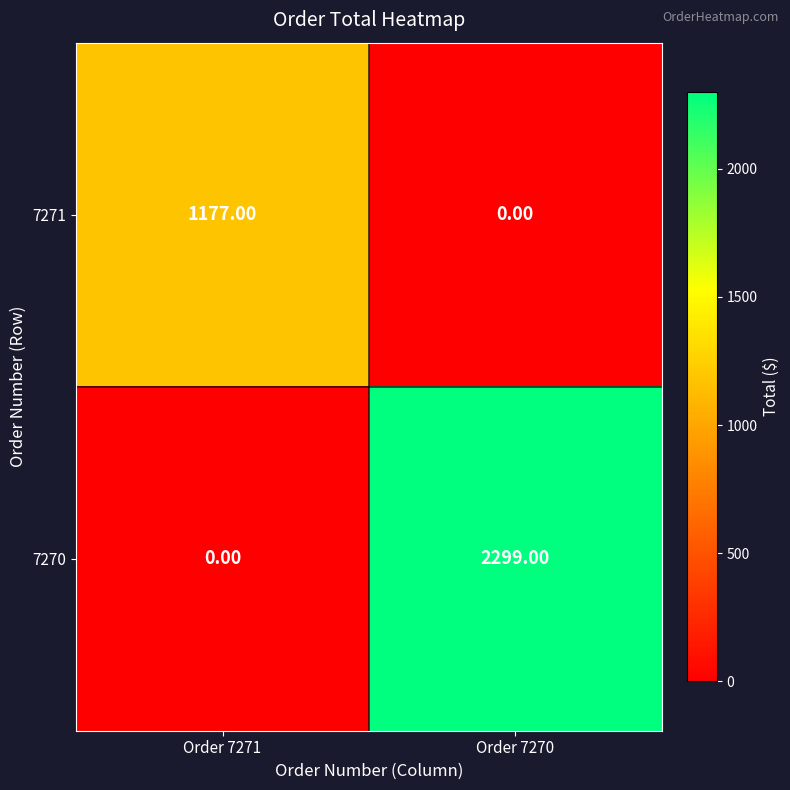

What is the spread (max minus min) of values at Order 7270?

2299